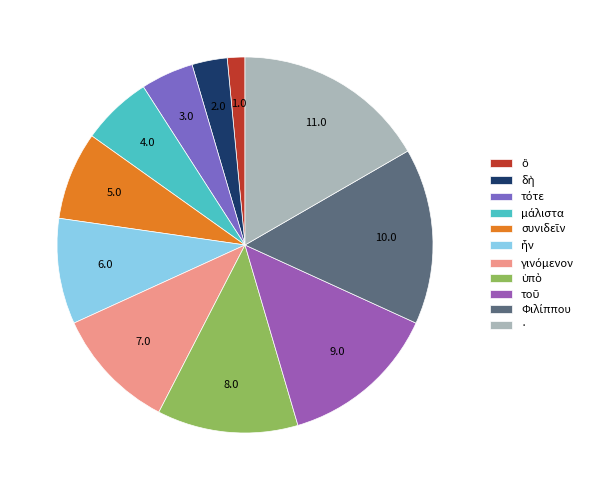

How many segments does this pie chart have?

11